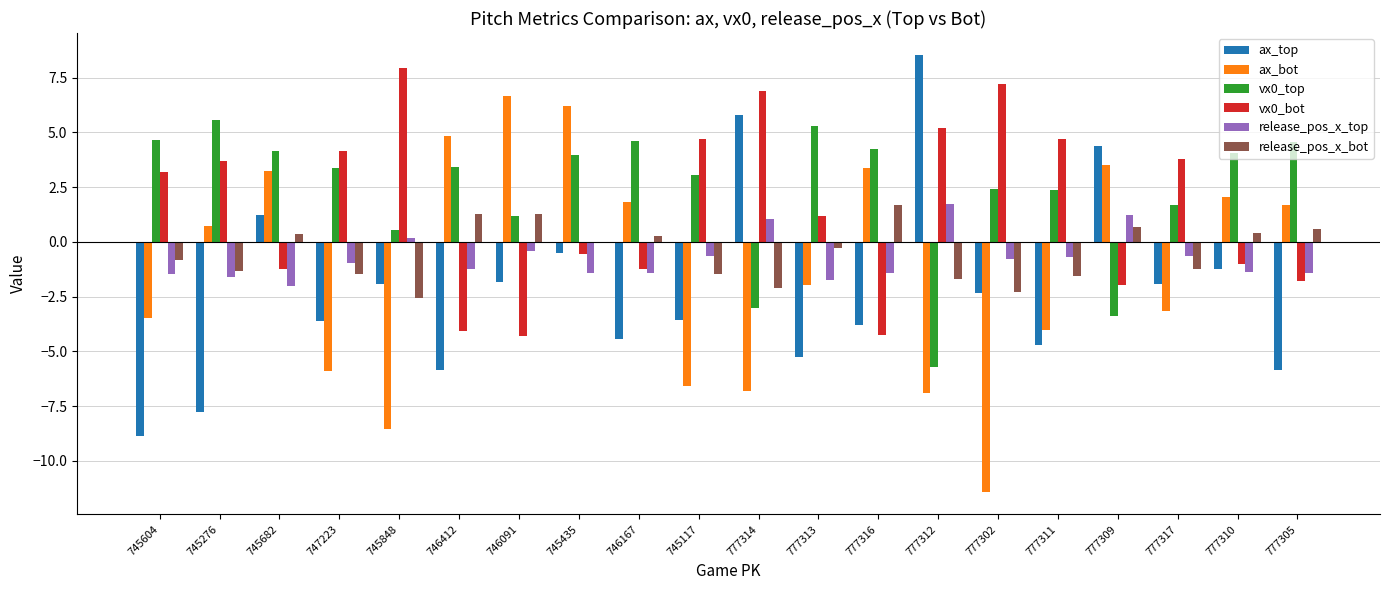

Count the number of data series in this chart.

6